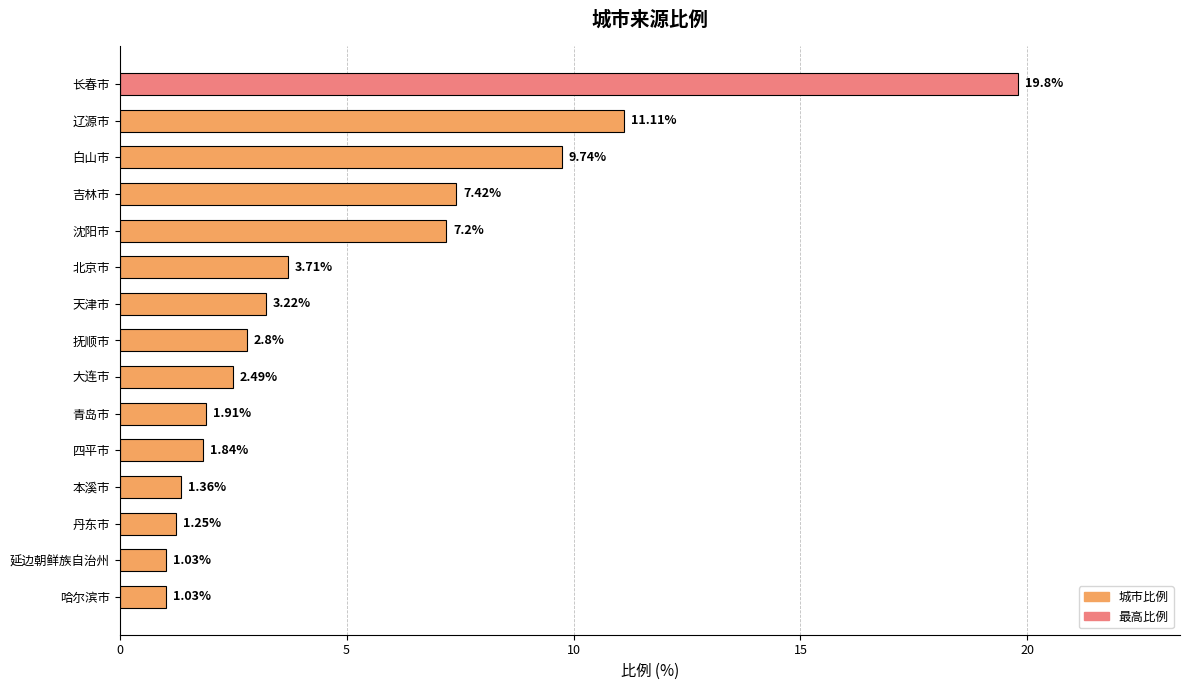

What is the difference between the maximum and second lowest values?

18.8